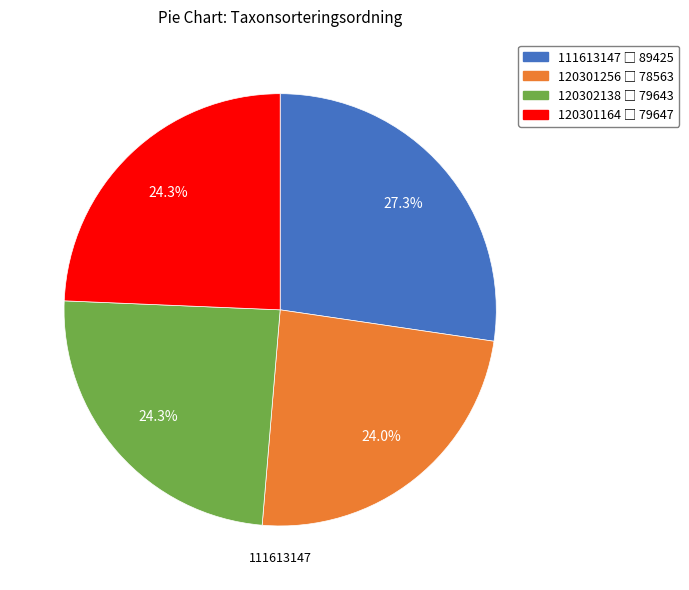

To the nearest percent, what percentage of the pie is 120301164?

24%